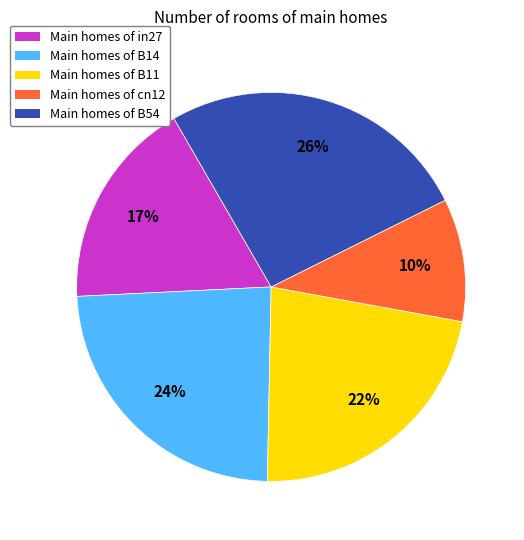

How many slices are in this pie chart?

5